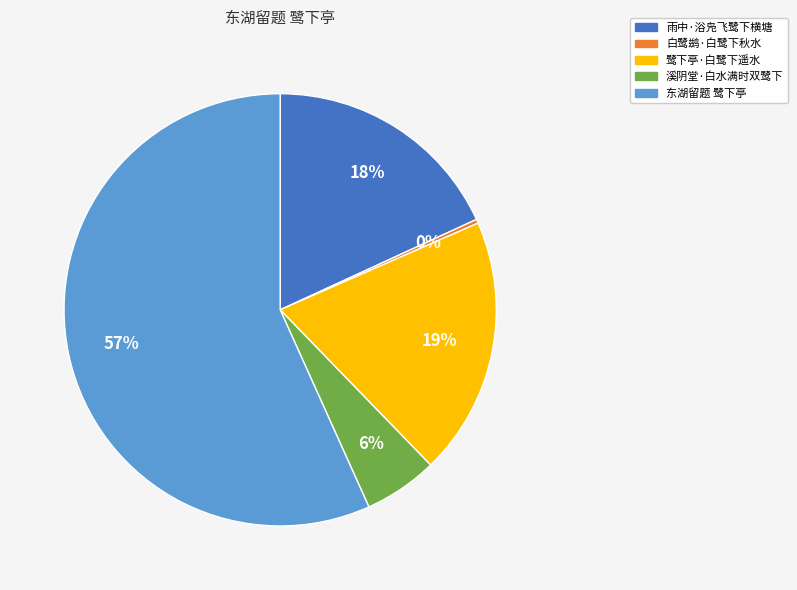

How many segments does this pie chart have?

5